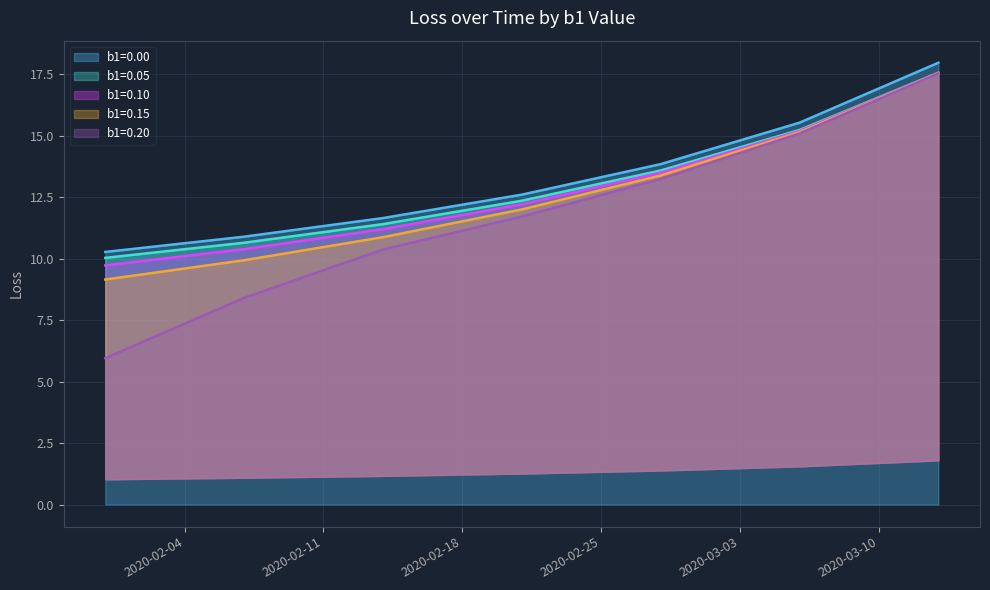

True or false: b1=0.20 and b1=0.15 cross at least once.

False